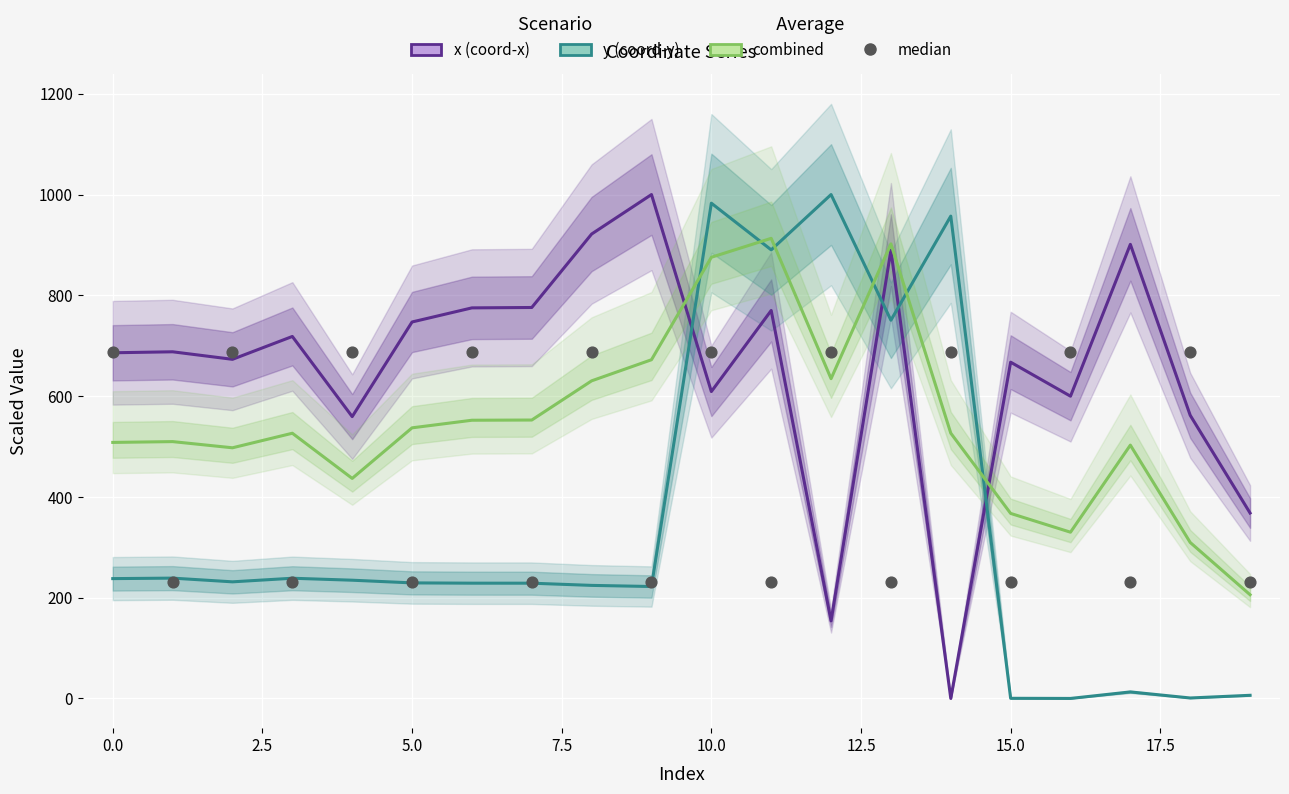

What are all the series names shown in the legend?

x (coord-x), y (coord-y), combined, median